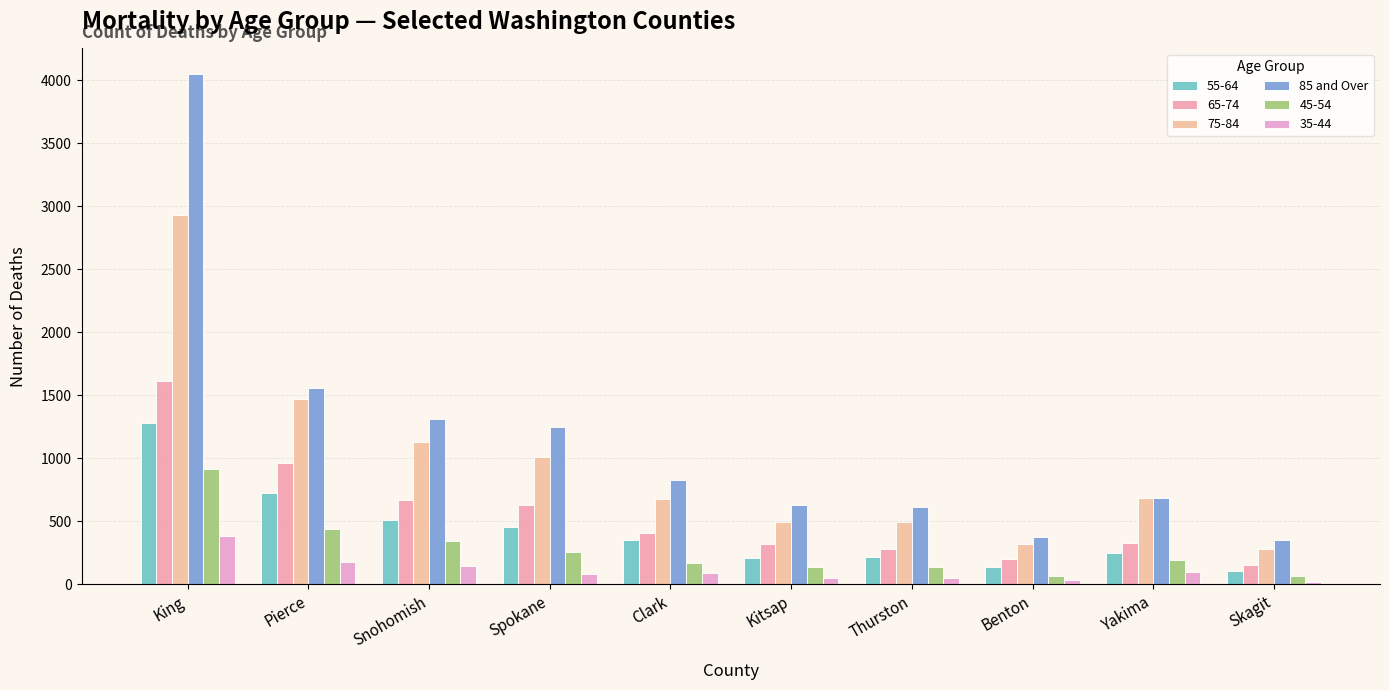

How many distinct data groups are displayed?

6